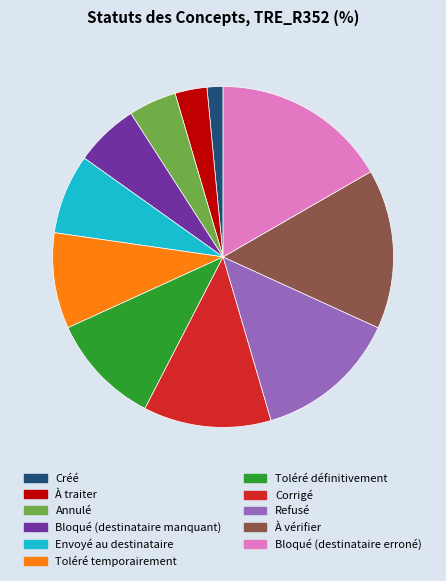

Which category has the biggest portion of the pie?

Bloqué (destinataire erroné)